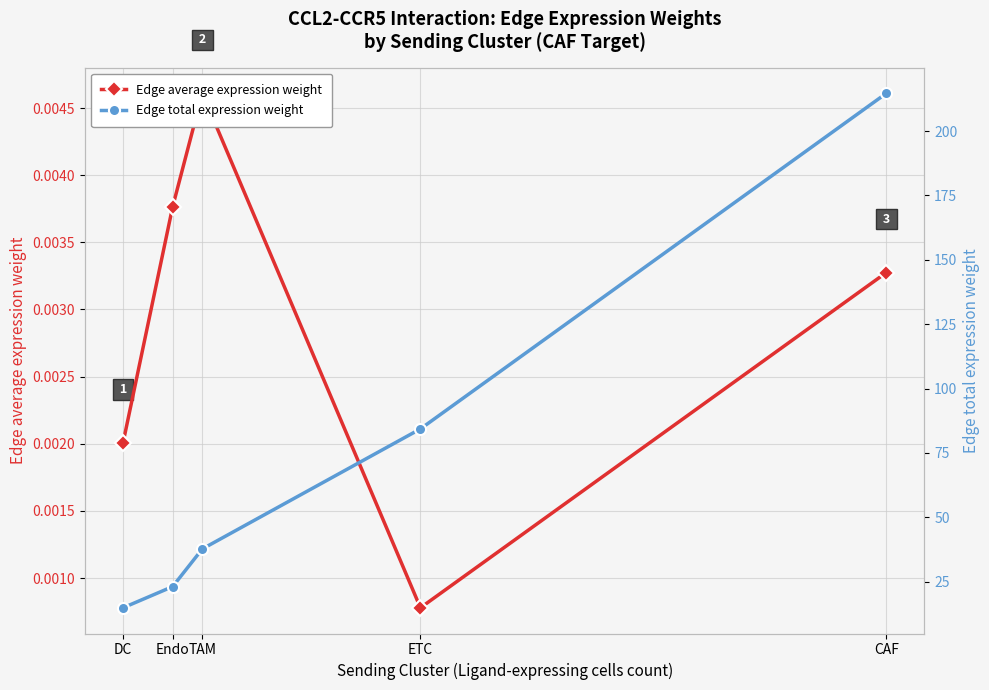

Which series changed the most between DC and Endo?

Edge total expression weight